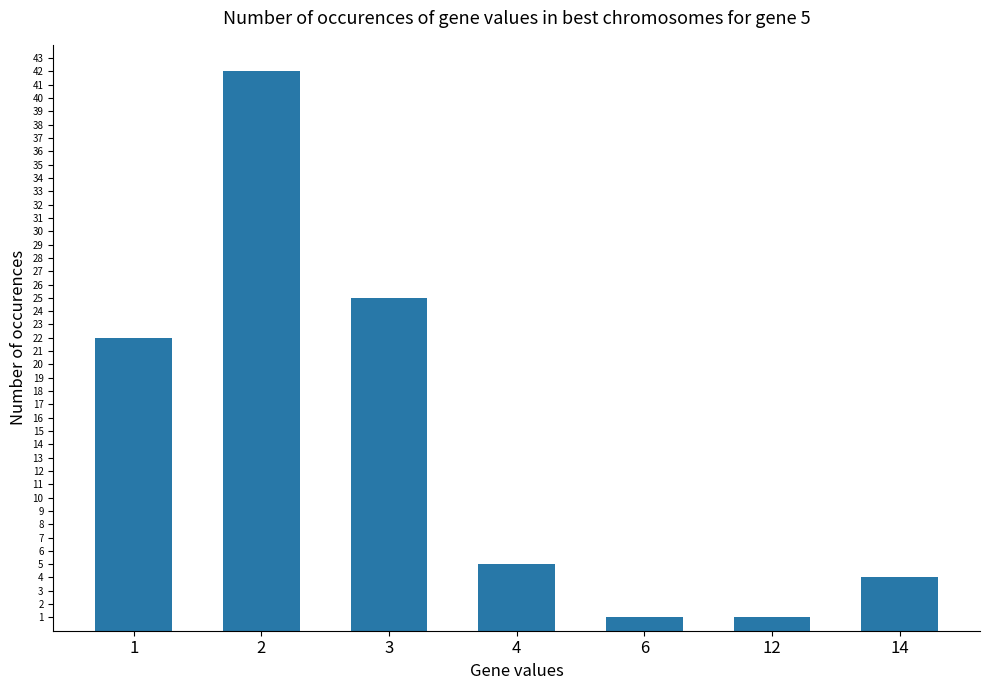

What is the value of the 4th bar from the left?

5